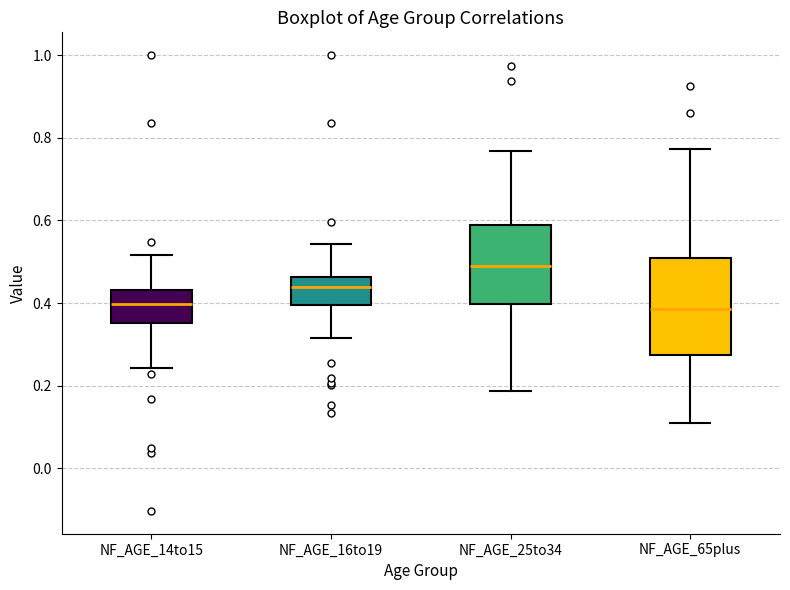

Reading left to right, read every box against the y-axis: the position of its median line, the range the box covers, and the ends of its whiskers. The values are not printed on the chart, so give them approximately, as read against the axis.

NF_AGE_14to15: median 0.40, box 0.36 to 0.44, whiskers 0.24 to 0.52
NF_AGE_16to19: median 0.44, box 0.40 to 0.46, whiskers 0.32 to 0.54
NF_AGE_25to34: median 0.48, box 0.40 to 0.58, whiskers 0.18 to 0.76
NF_AGE_65plus: median 0.38, box 0.28 to 0.50, whiskers 0.10 to 0.78